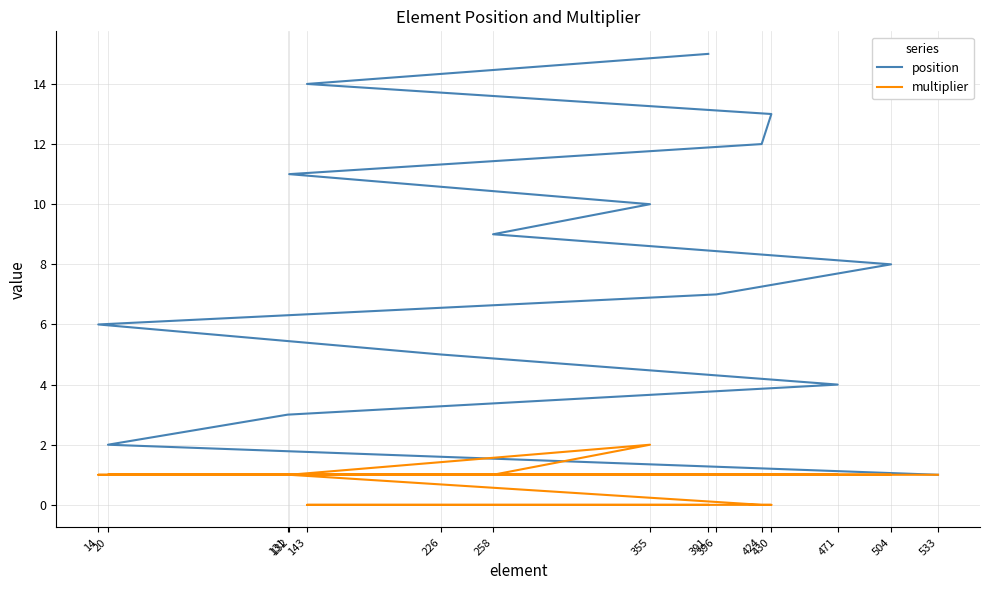

Rank the series by their average value, from highest to lowest.

position, multiplier